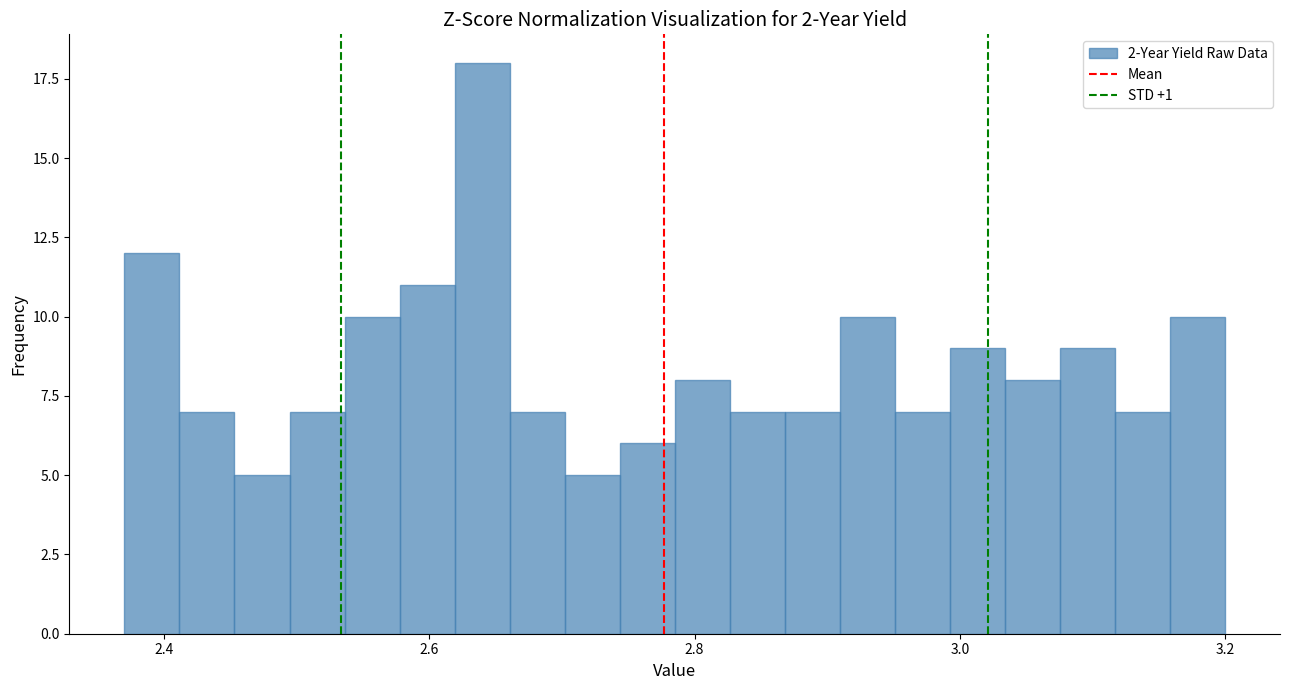

Read against the x-axis, roughly where is the centre of the tallest bar?

2.64